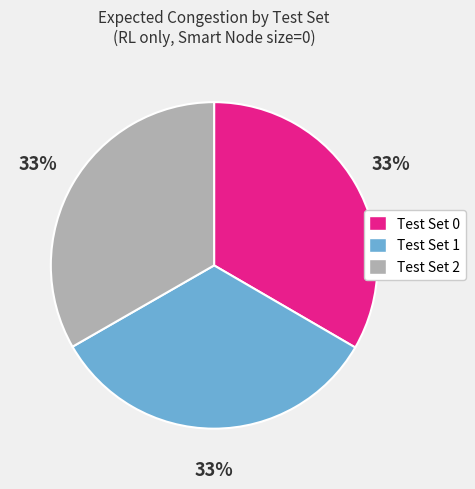

Do Test Set 1 and Test Set 2 together represent more than half of the pie?

Yes